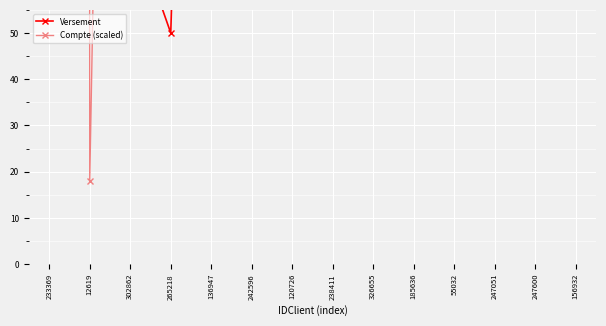

What is the sum of the Compte (scaled) values at 238411 and 302862?

880.7